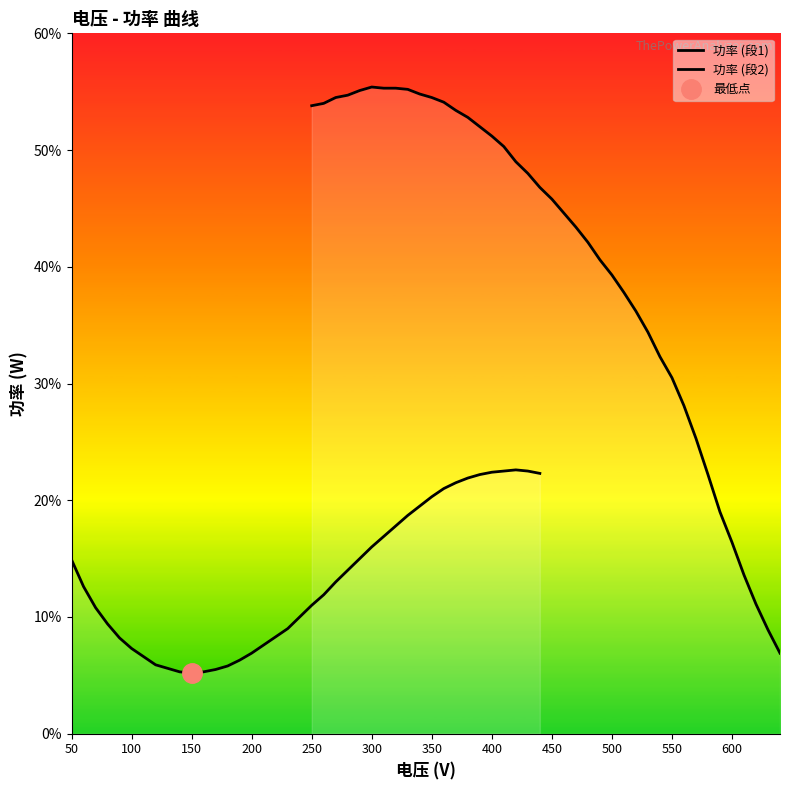

In 功率 (段1), how many points are higher than both neighbors (excluding endpoints)?

1